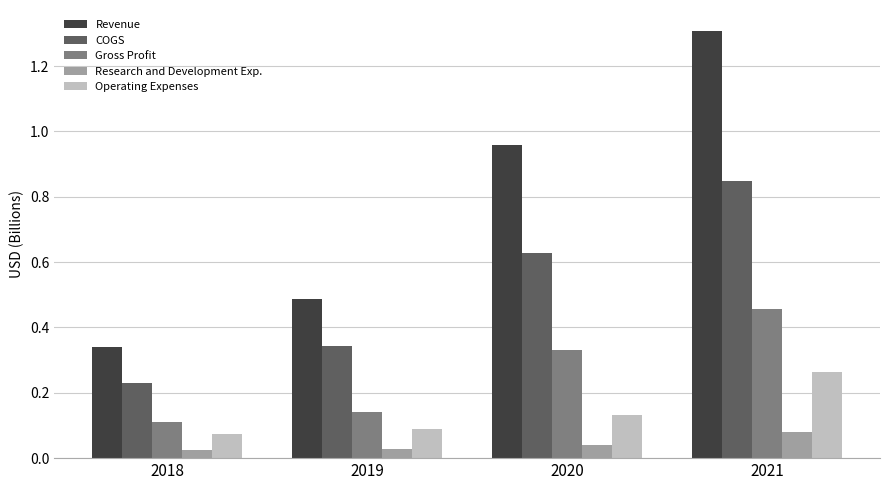

How many Operating Expenses values are between 0 and 1?

4